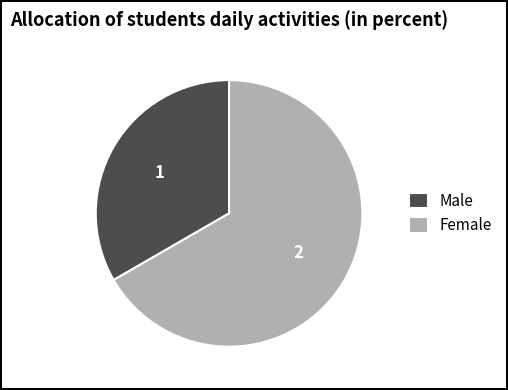

How many slices are in this pie chart?

2